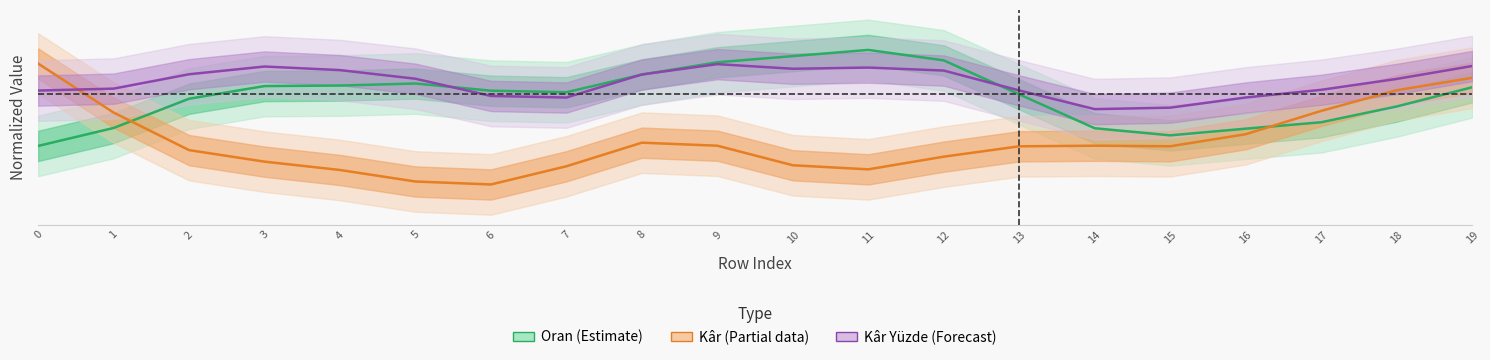

What are all the series names shown in the legend?

Oran, Kâr, Kâr Yüzde